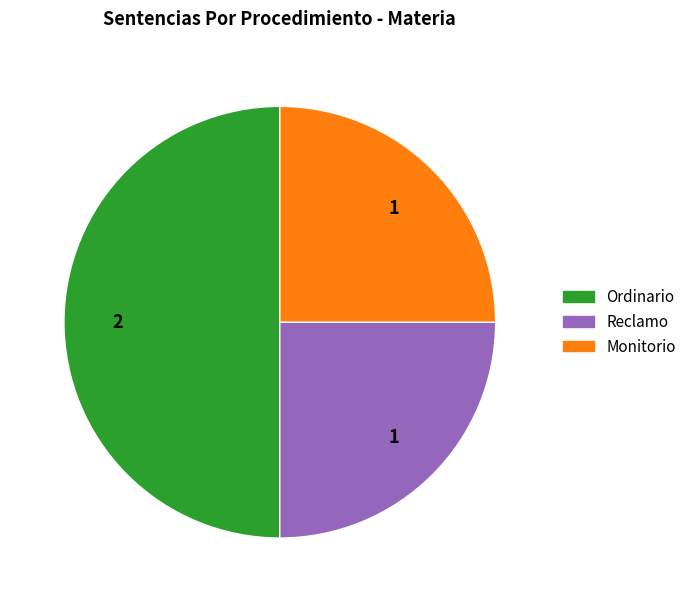

Is it true that Ordinario is 40% of the pie?

False